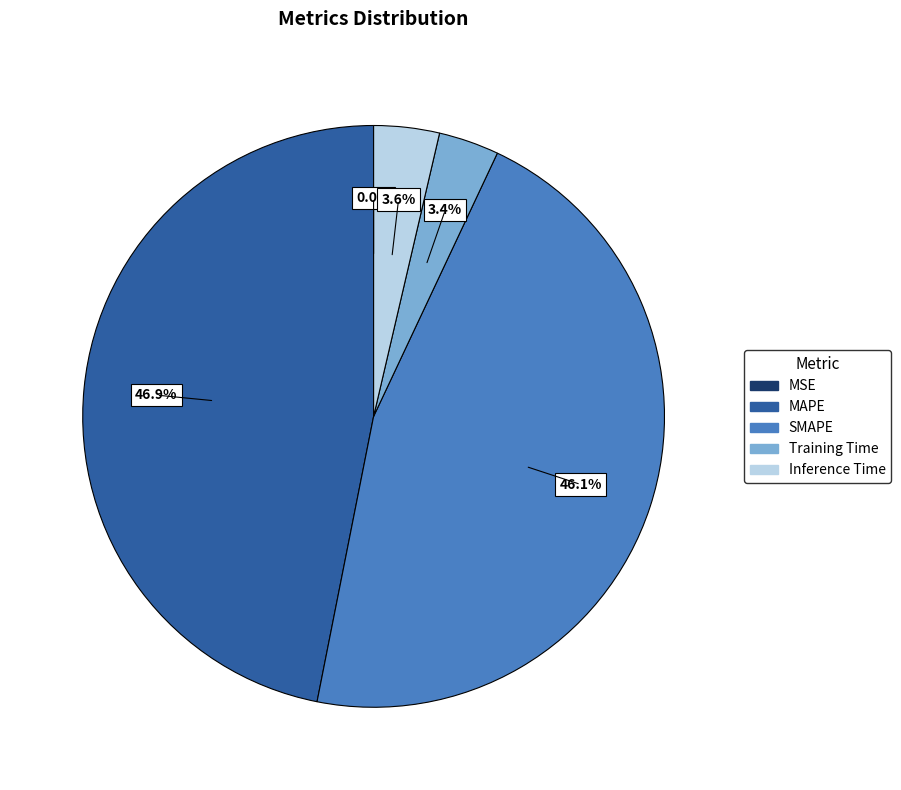

To the nearest percent, what is the difference between the SMAPE and MAPE slice percentages?

1%